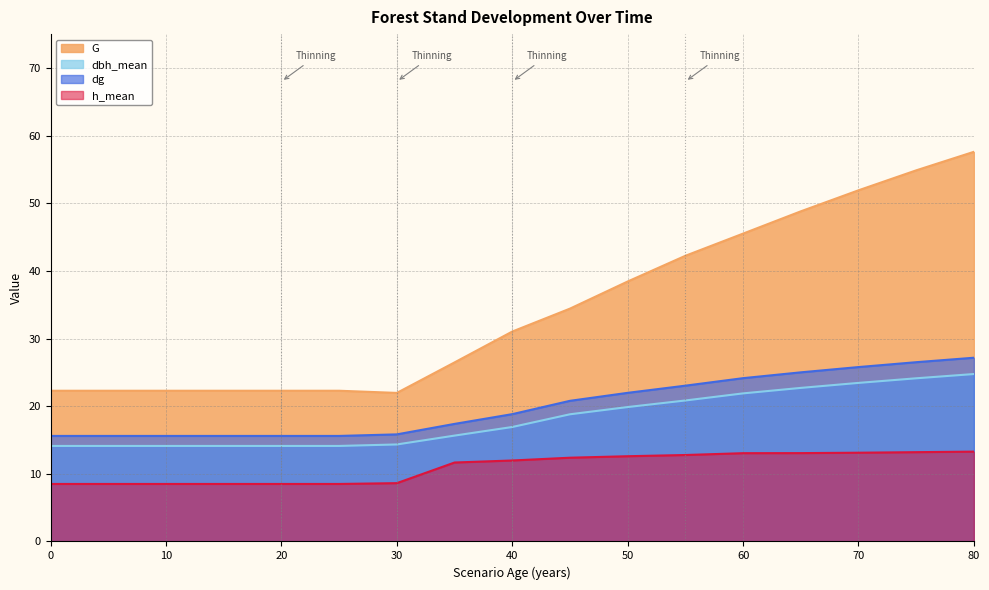

The G series shows 38.6 at 30. True or false?

False